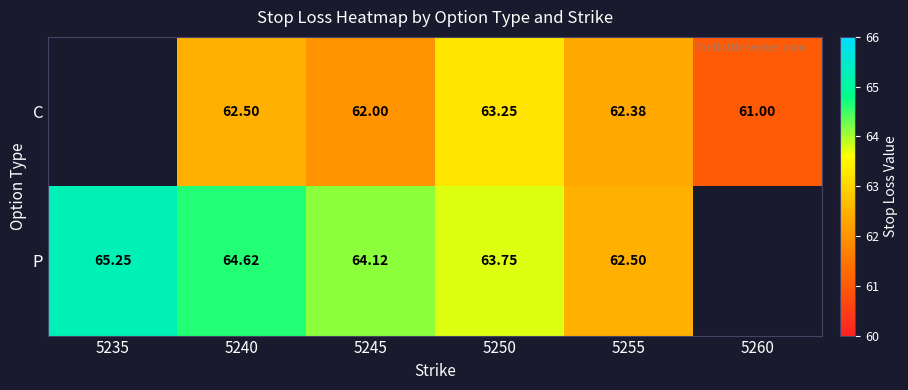

At which category is the sum across all series the highest?

5240